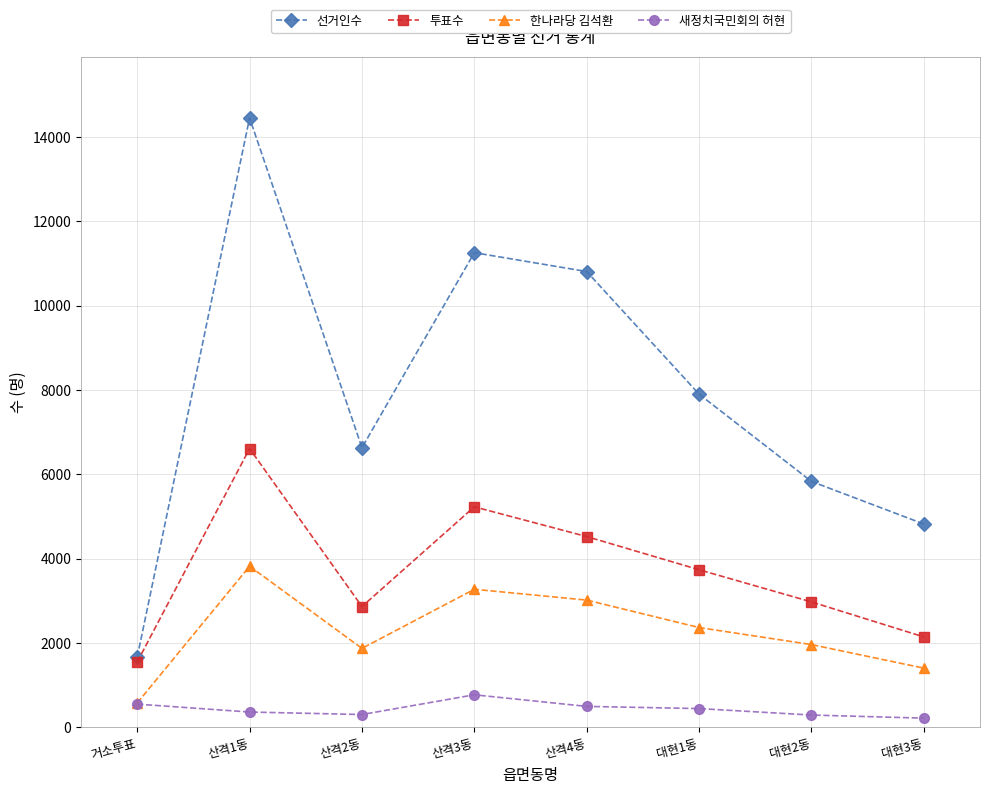

What are all the series names shown in the legend?

선거인수, 투표수, 한나라당 김석환, 새정치국민회의 허현